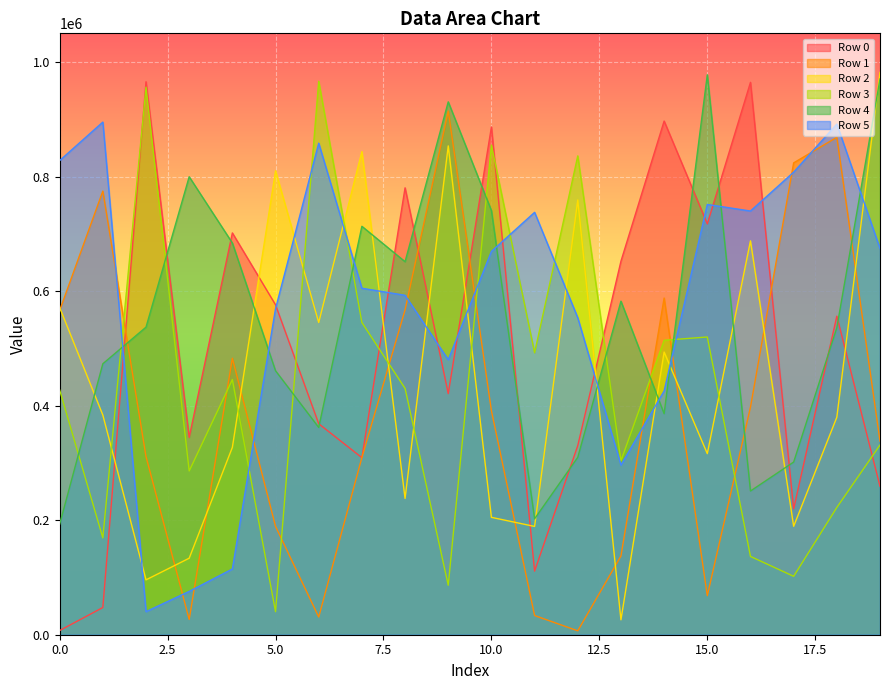

Reading left to right, transcribe all the data shown in this chart.

Row 0: 0=7326	1=47519	2=965447	3=344586	4=701510	5=575958	6=368379	7=309100	8=780271	9=420964	10=886574	11=111031	12=330210	13=652165	14=896868	15=717287	16=964446	17=219803	18=556200	19=259108
Row 1: 0=566177	1=774565	2=311111	3=26696	4=482712	5=189193	6=30893	7=309363	8=567162	9=914380	10=391018	11=33510	12=6807	13=137479	14=587856	15=68134	16=397408	17=823832	18=868470	19=338116
Row 2: 0=571233	1=383495	2=95796	3=133584	4=327116	5=810031	6=545137	7=843546	8=237974	9=853471	10=204935	11=189068	12=759085	13=26035	14=493550	15=316170	16=687624	17=189307	18=379736	19=981759
Row 3: 0=427234	1=169057	2=955969	3=285926	4=445516	5=40193	6=966313	7=545139	8=430066	9=86430	10=854860	11=492208	12=836095	13=303716	14=514145	15=519839	16=136684	17=101991	18=222187	19=331211
Row 4: 0=192959	1=473106	2=537006	3=799599	4=683901	5=460884	6=361870	7=713092	8=651277	9=930374	10=740563	11=202395	12=309719	13=582388	14=385909	15=977646	16=250921	17=301467	18=536025	19=970242
Row 5: 0=827867	1=895039	2=40306	3=75641	4=114791	5=569312	6=858252	7=604935	8=592645	9=480145	10=669270	11=737469	12=553404	13=296172	14=425609	15=751199	16=739763	17=807659	18=891608	19=674306